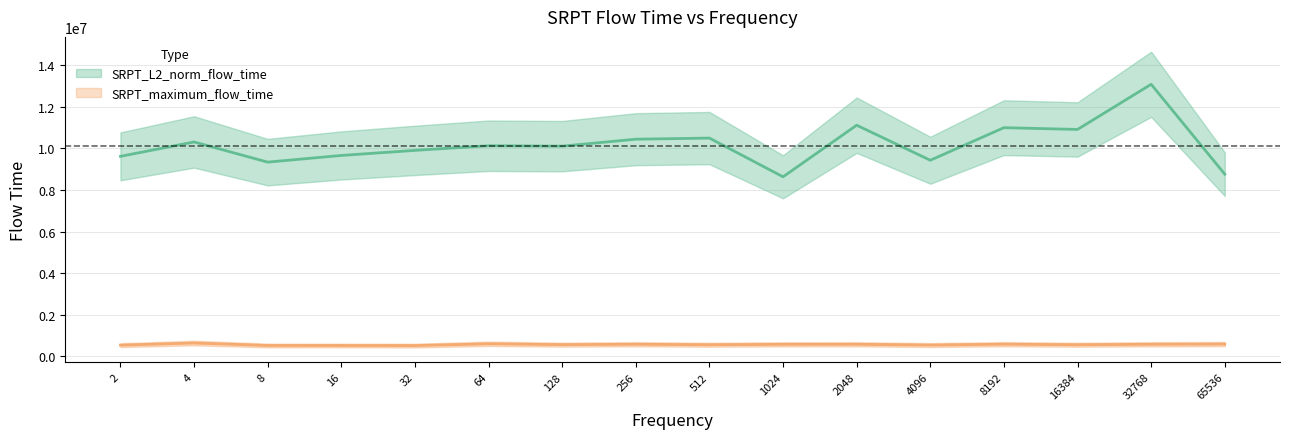

How many interior local valleys does the SRPT_L2_norm_flow_time series have?

5